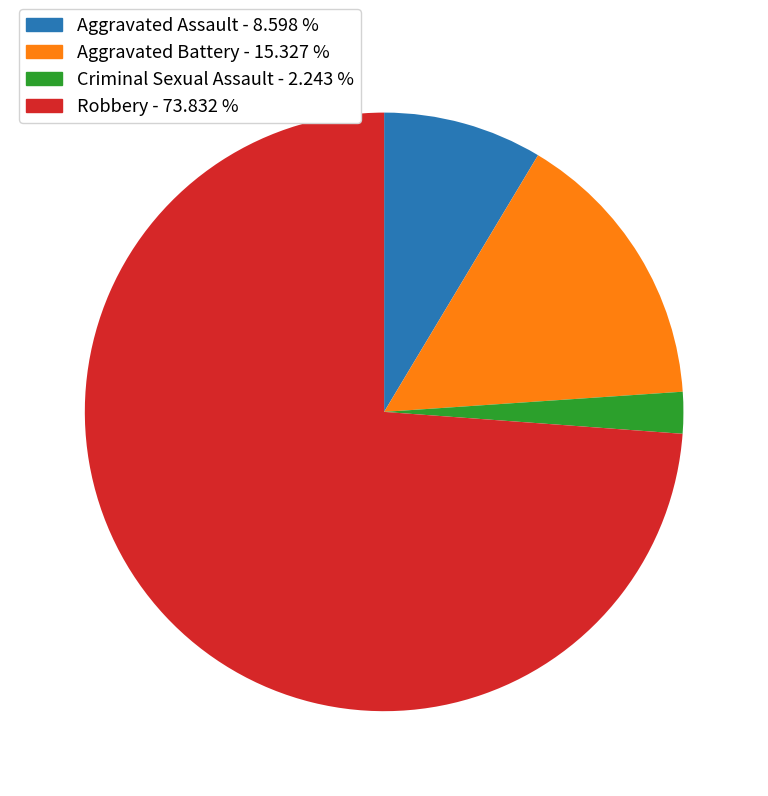

Does Robbery represent more than half of the total?

Yes